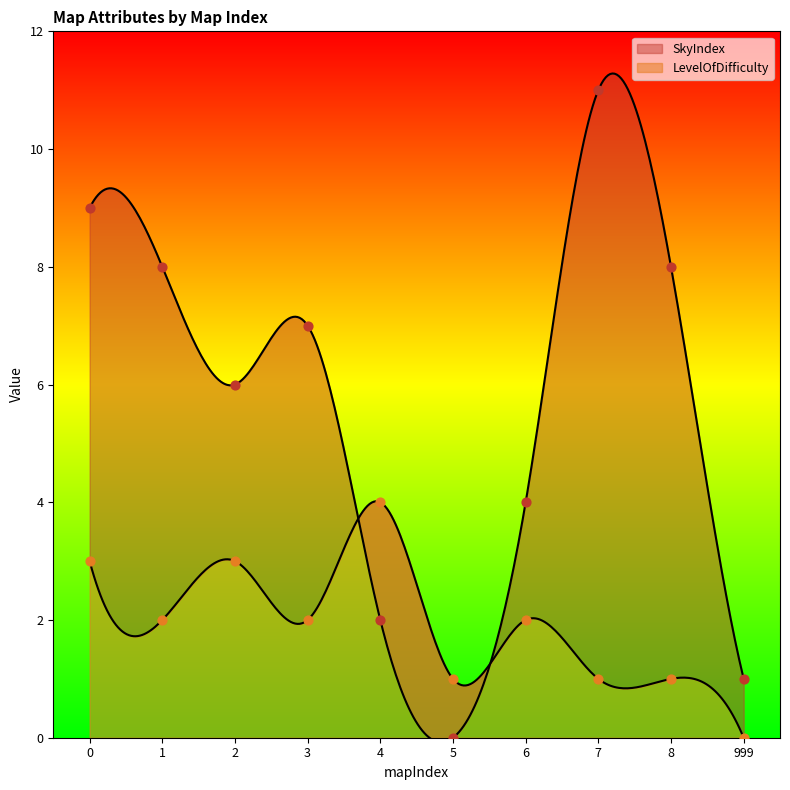

Which series reaches the maximum Y coordinate?

SkyIndex